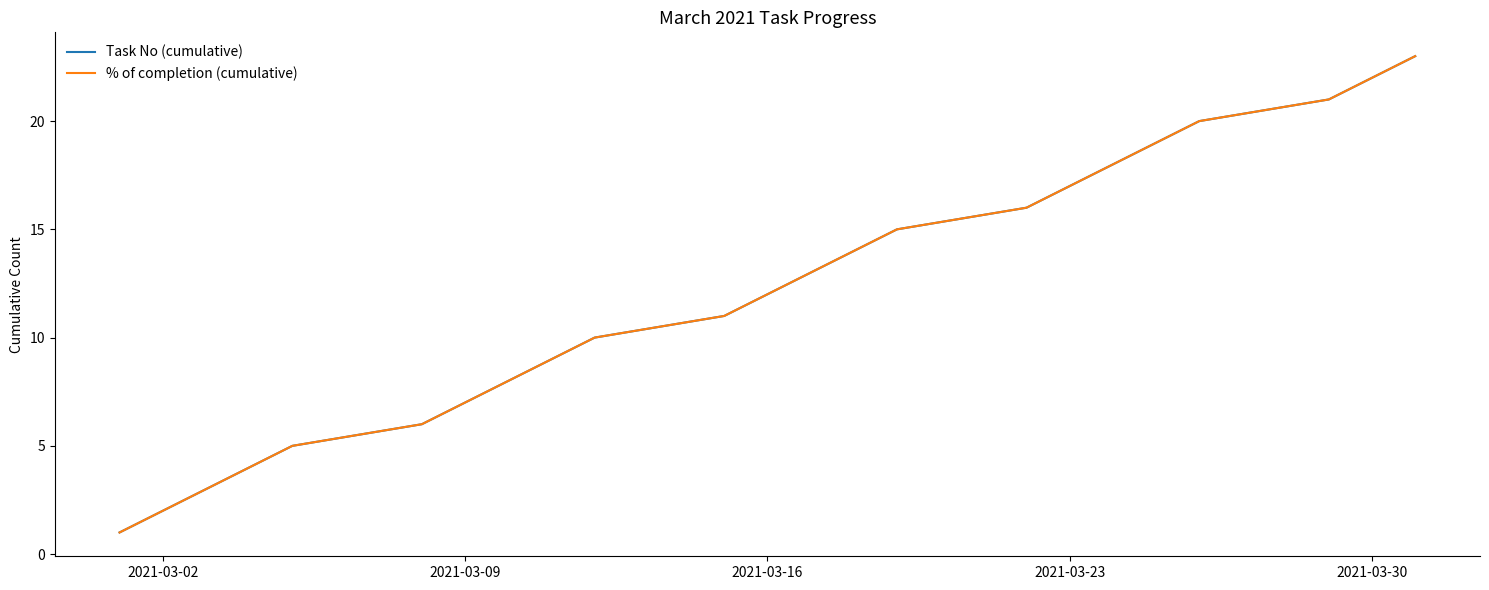

What is the sum of all % of completion (cumulative) values?

276